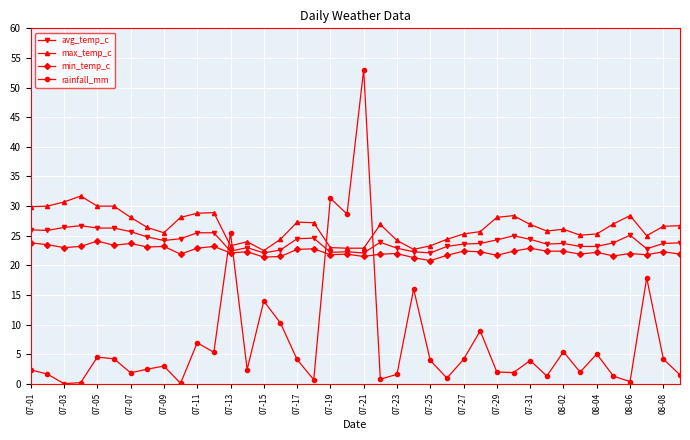

Which series has the largest range (max minus min)?

rainfall_mm